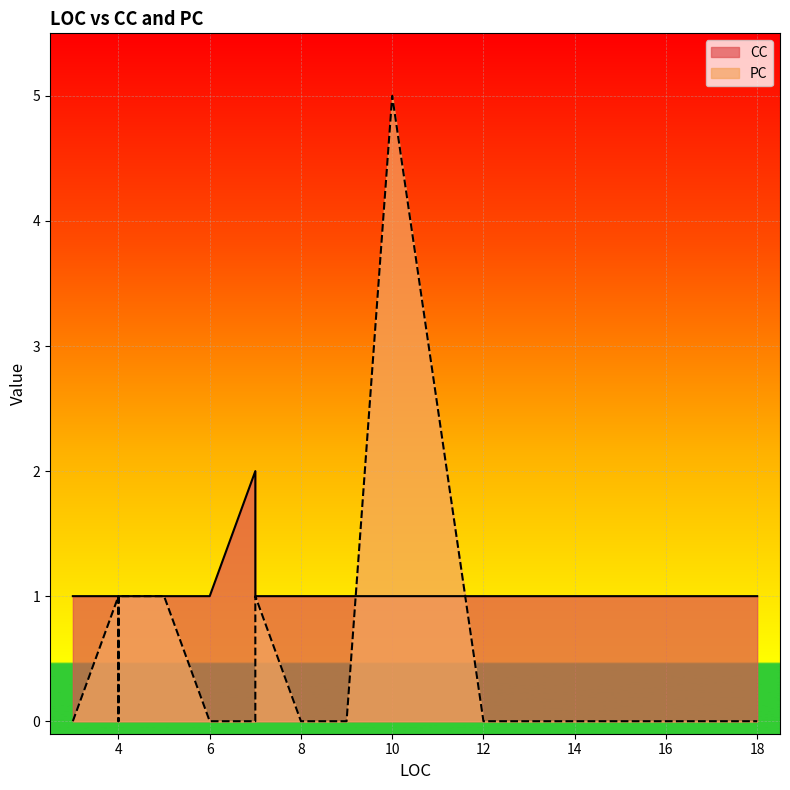

What are all the series names shown in the legend?

CC, PC